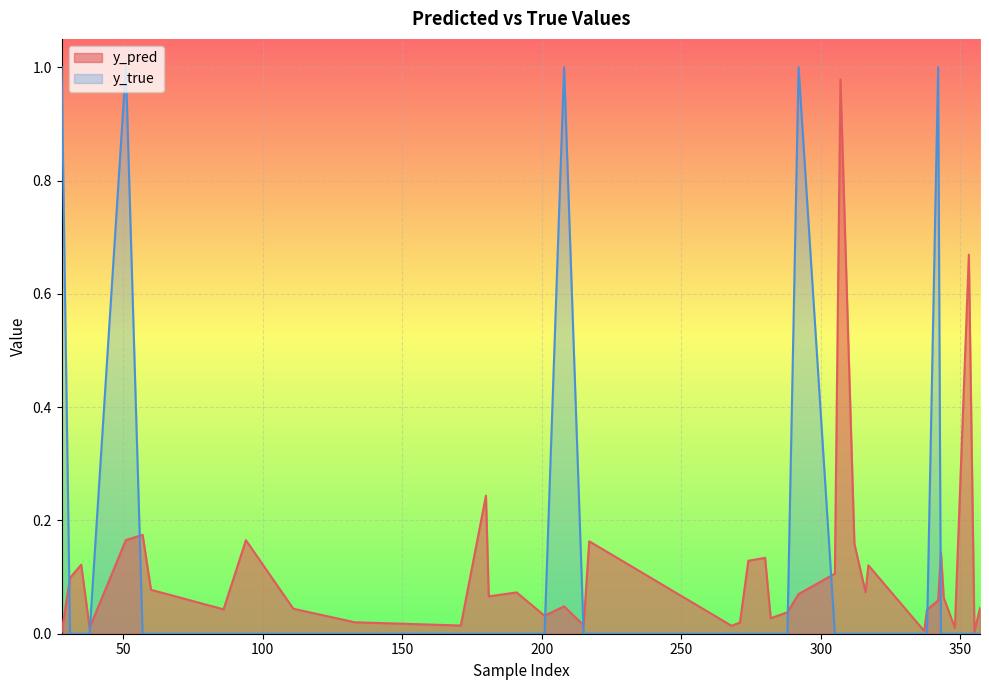

Where do y_true and y_pred first cross each other?

28 and 31